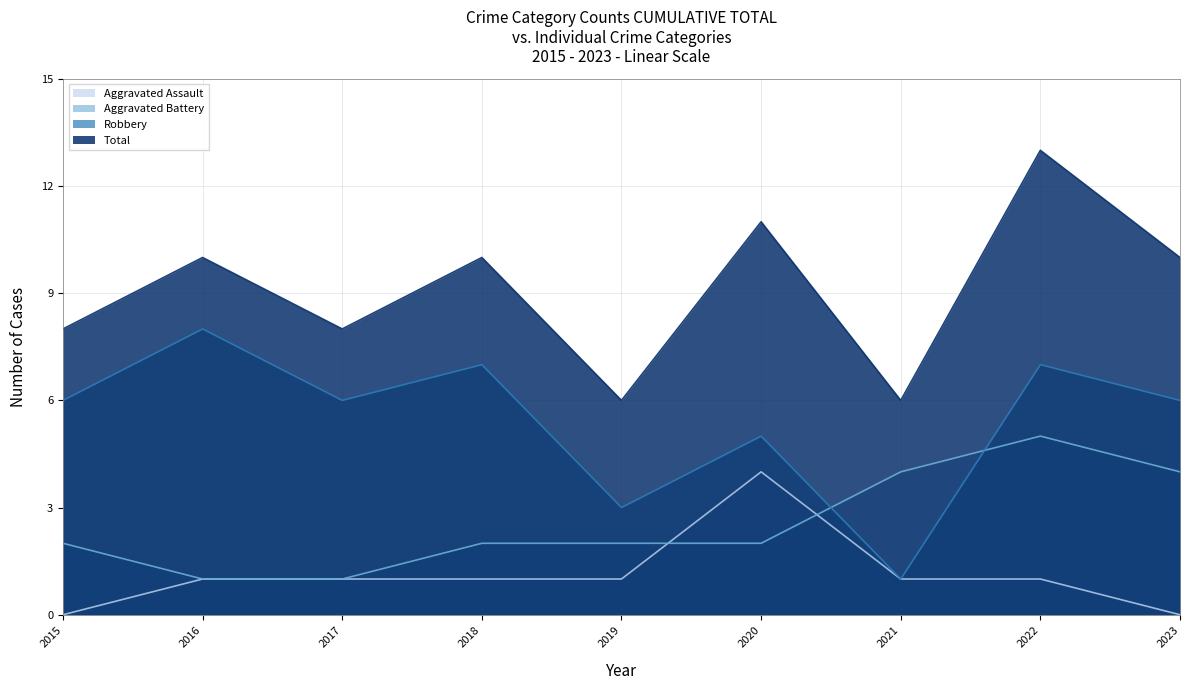

True or false: Robbery and Total intersect in this chart.

False